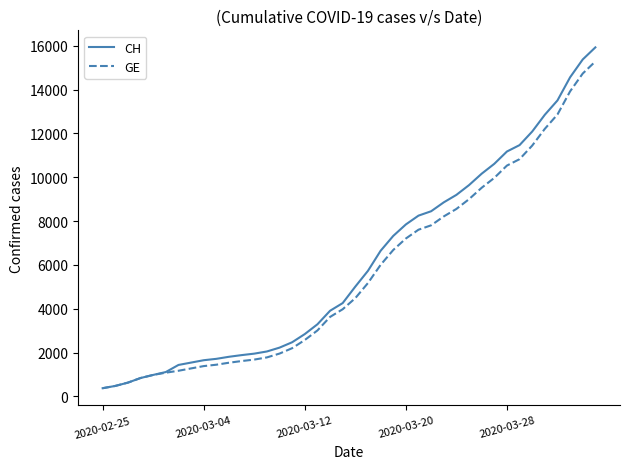

What is the smallest value displayed?

375